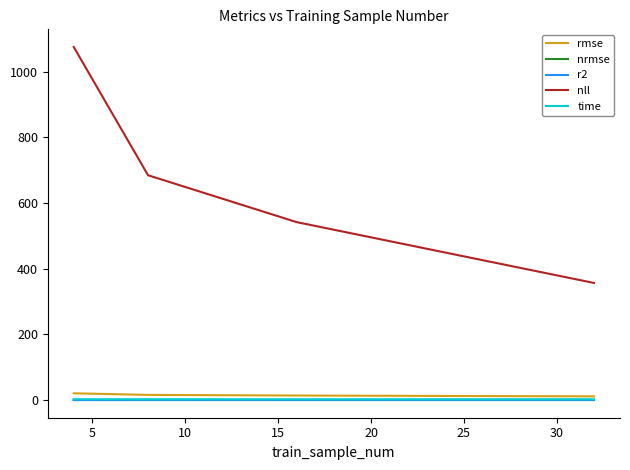

What is the minimum value for rmse?

11.4